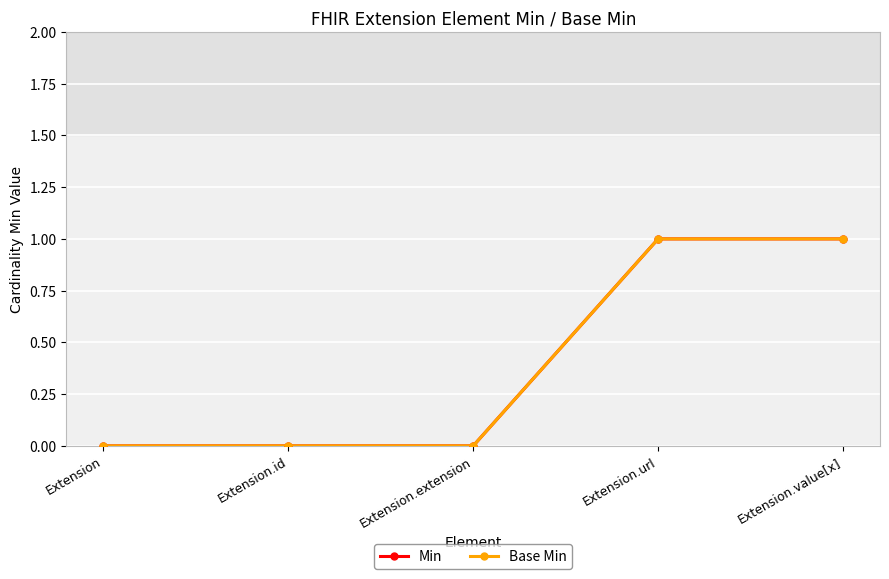

True or false: Min and Base Min intersect in this chart.

False